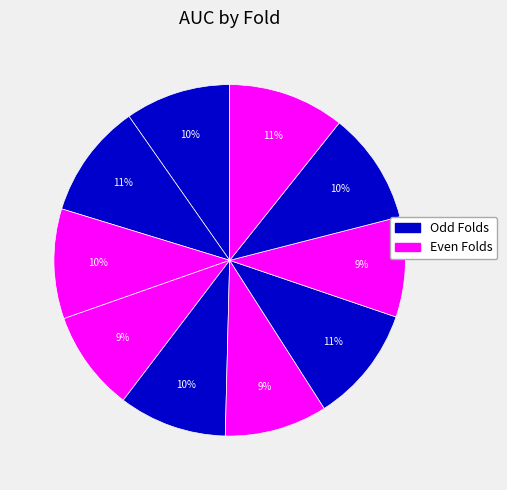

Which slice is the largest?

7